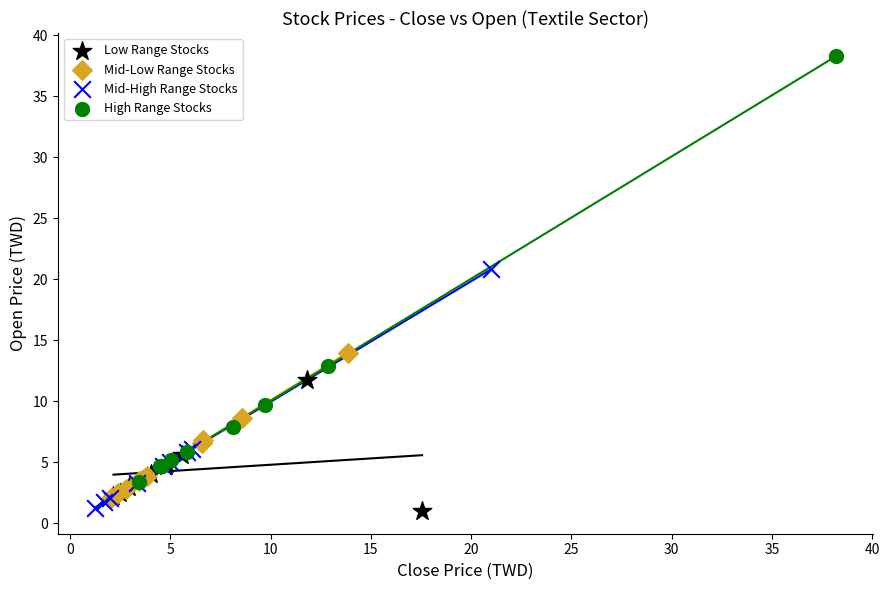

What are all the series names shown in the legend?

Low Range Stocks, Mid-Low Range Stocks, Mid-High Range Stocks, High Range Stocks